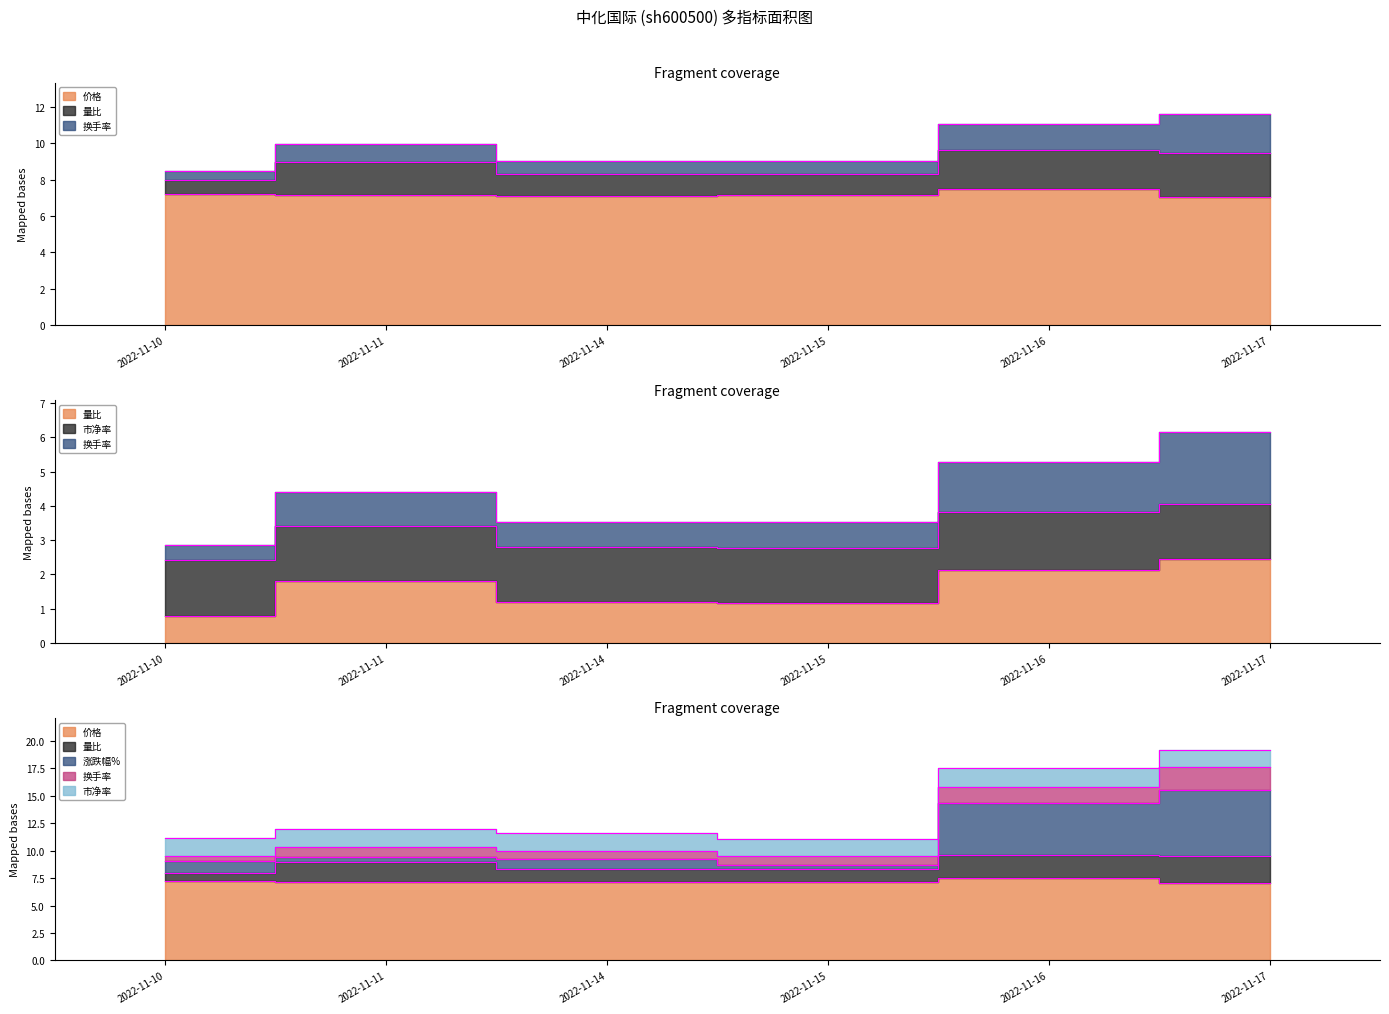

What value does the 价格 series have at 2022-11-10?

7.2